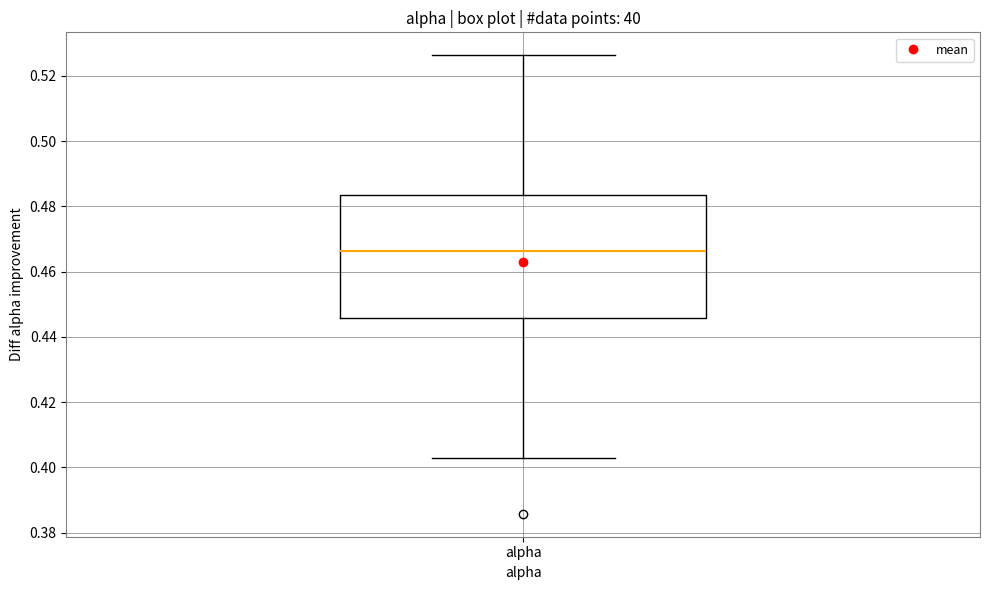

Transcribe this box plot: give where the median line is, the range the box spans, and where the two whiskers end, as read against the y-axis. The values are not printed on the chart, so give them approximately, as read against the axis.

median 0.466, box 0.446 to 0.484, whiskers 0.402 to 0.526